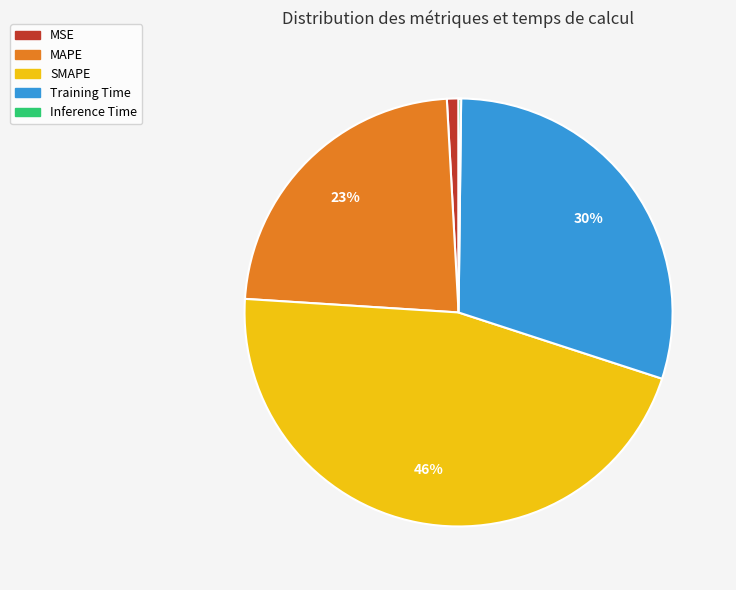

To the nearest percent, what is the difference between the largest and smallest slice percentages?

46%